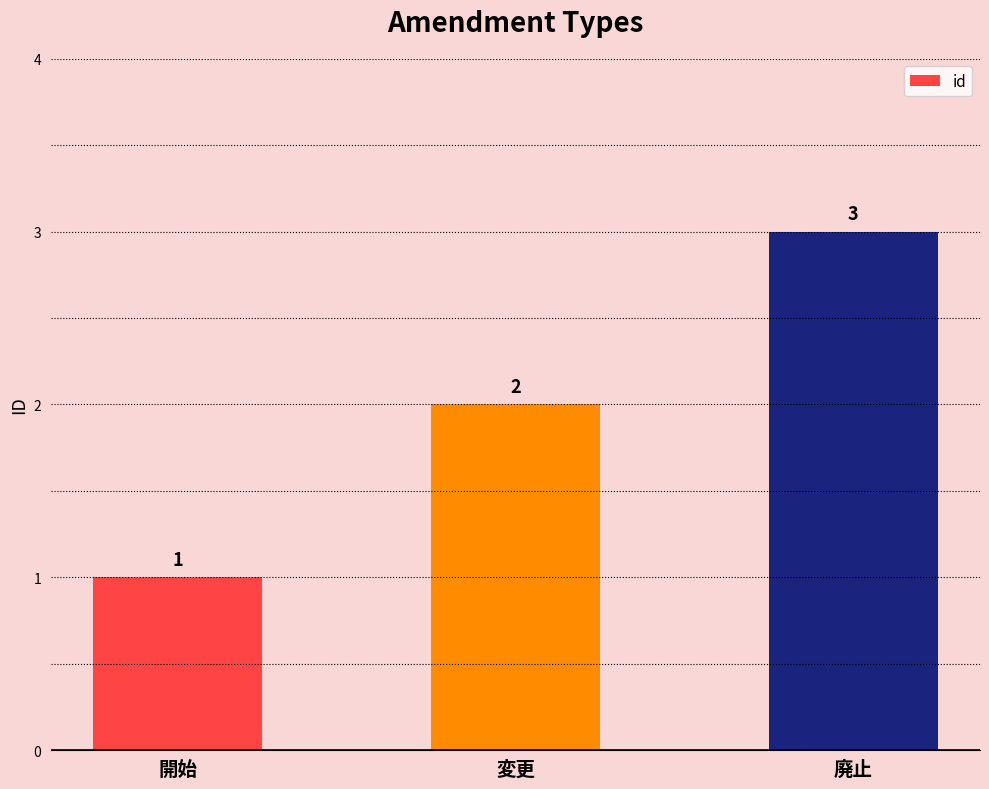

At which label is the value closest to 2?

変更